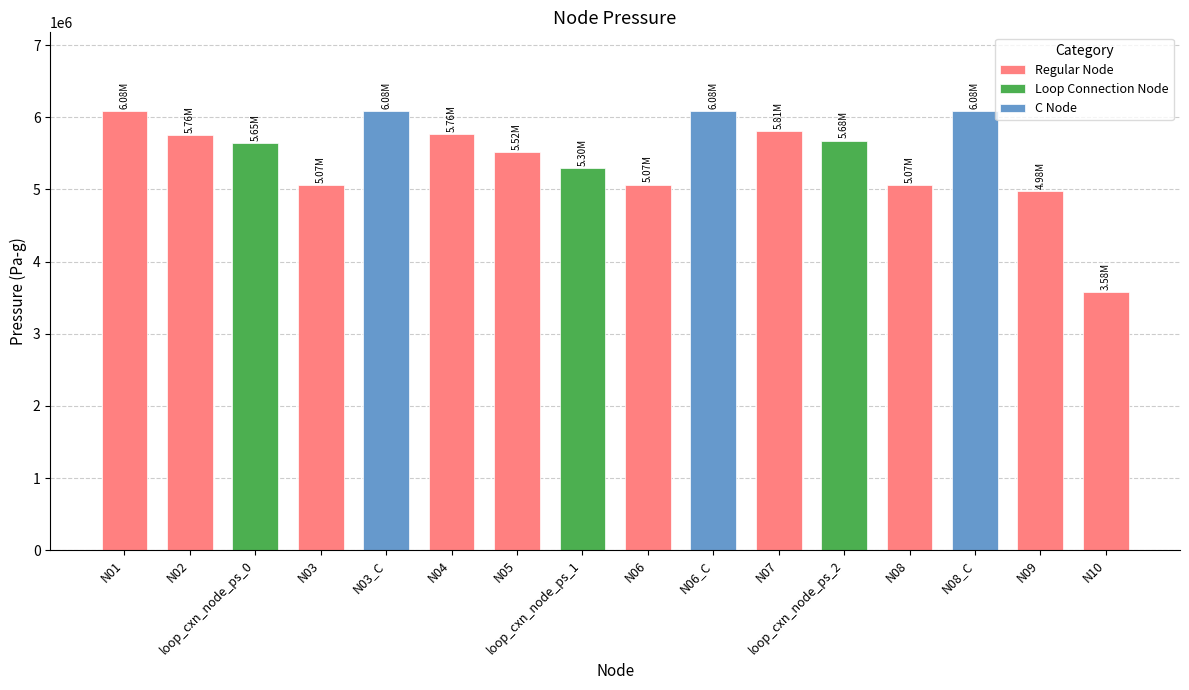

What value does the data have at N10?

3576791.0